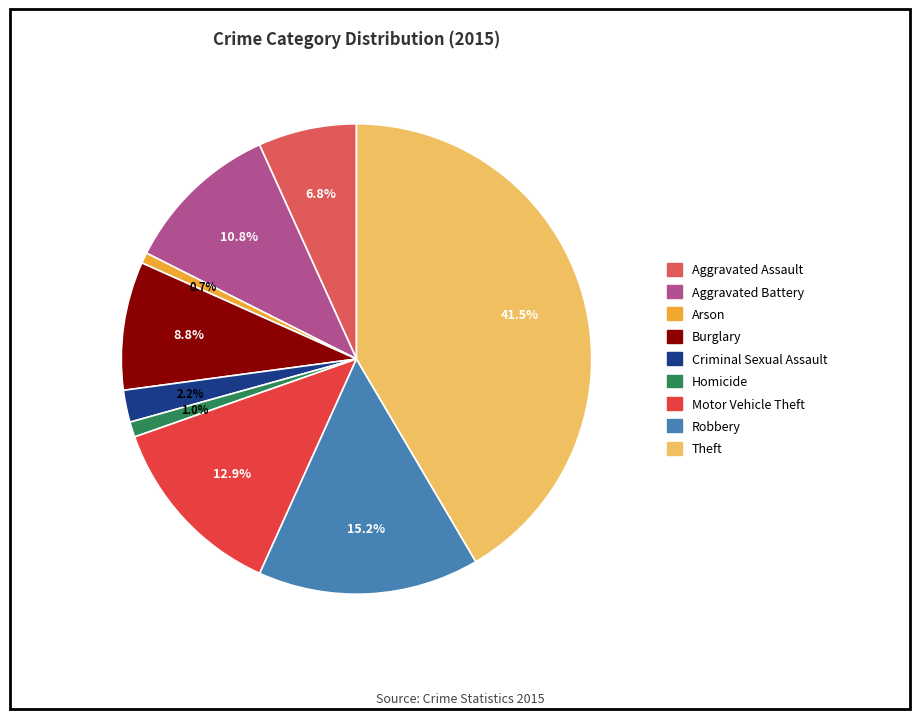

Approximately how many times larger is the value at Robbery compared to Motor Vehicle Theft?

1.2